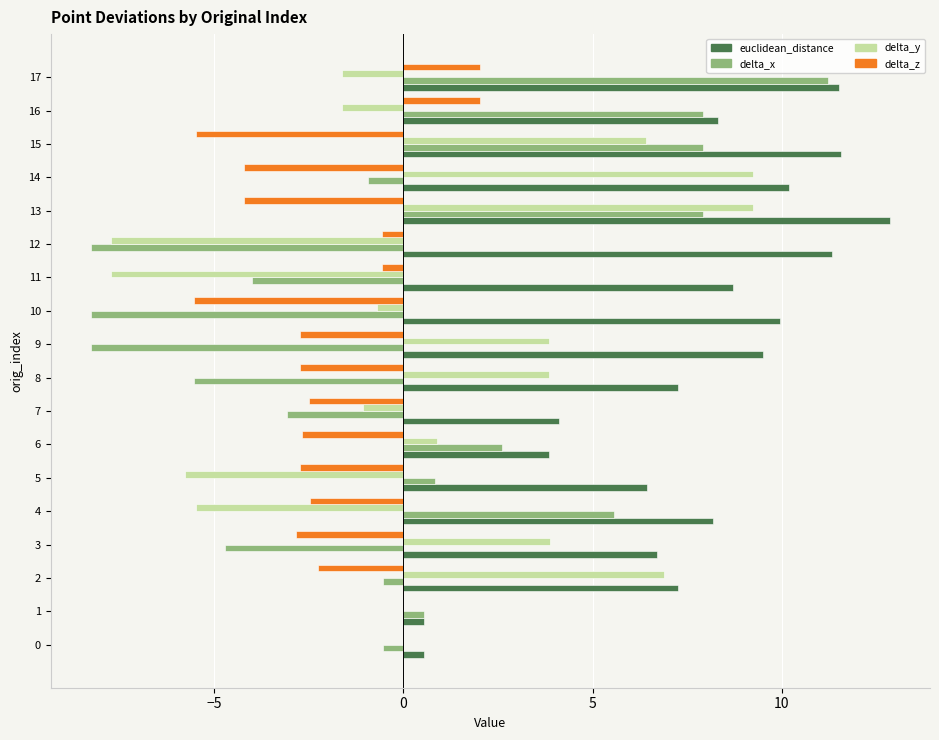

The value of delta_y at 9 is 5.4. True or false?

False